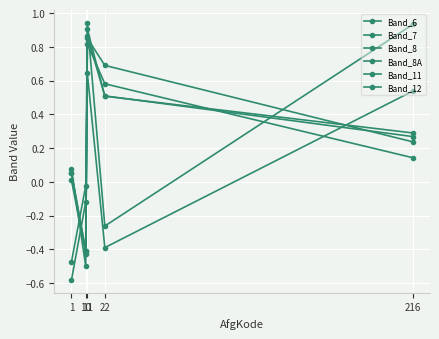

Does the chart have visible grid lines?

Yes